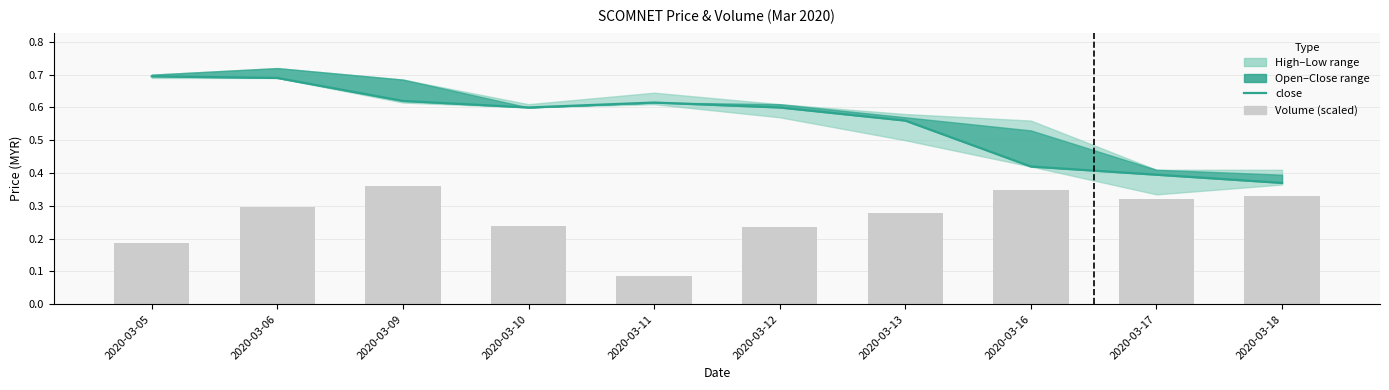

What is the difference between the second highest and second lowest values in the close series?

0.3